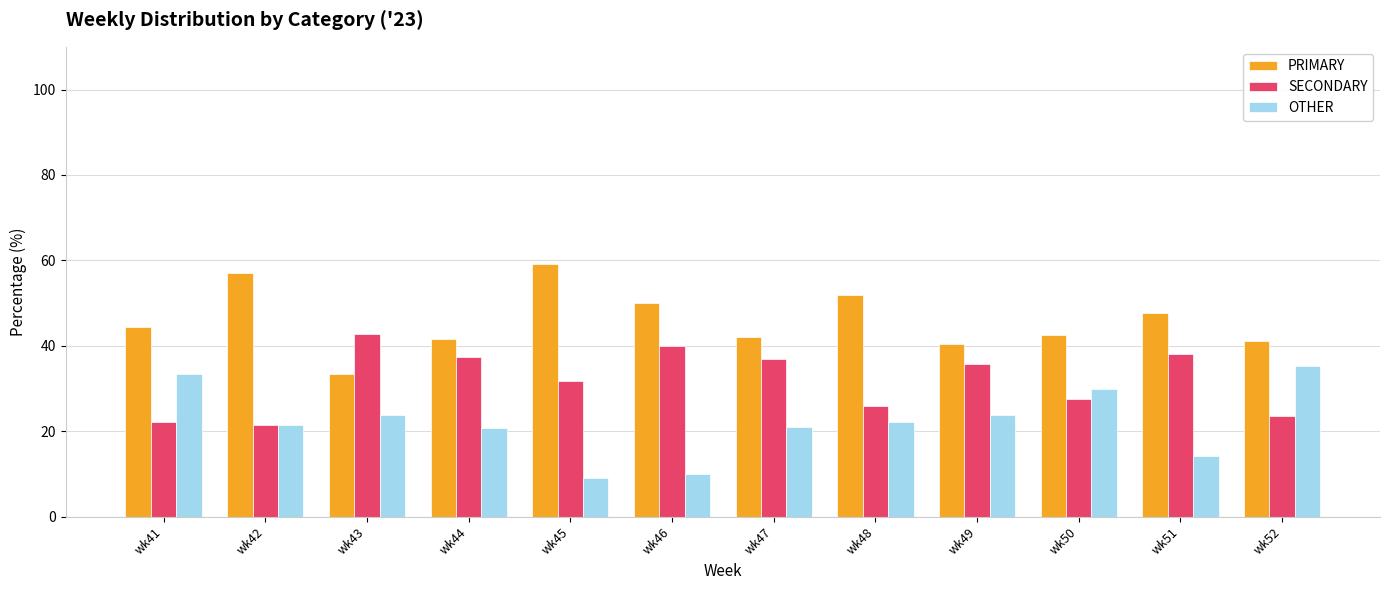

What is the difference between the OTHER values at wk51 and wk49?

9.5